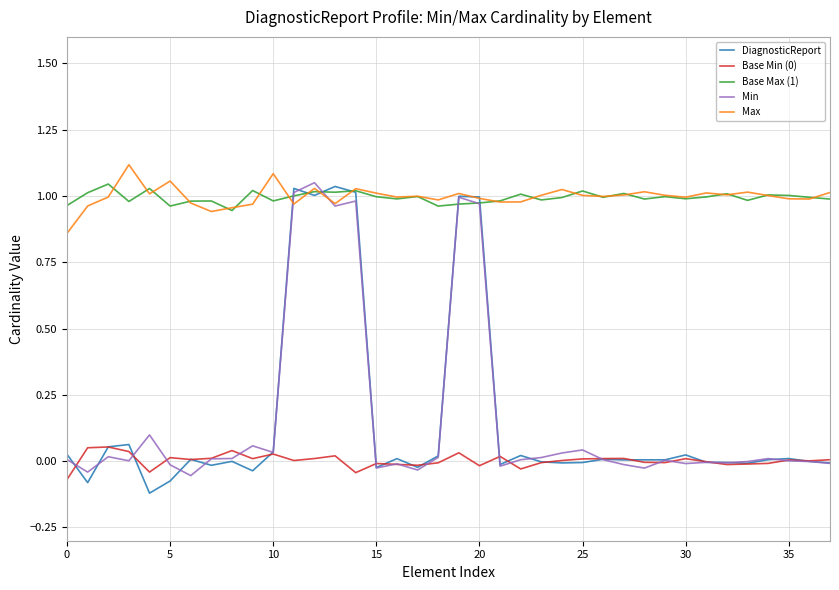

What is the label of the 11th point from the right?

27